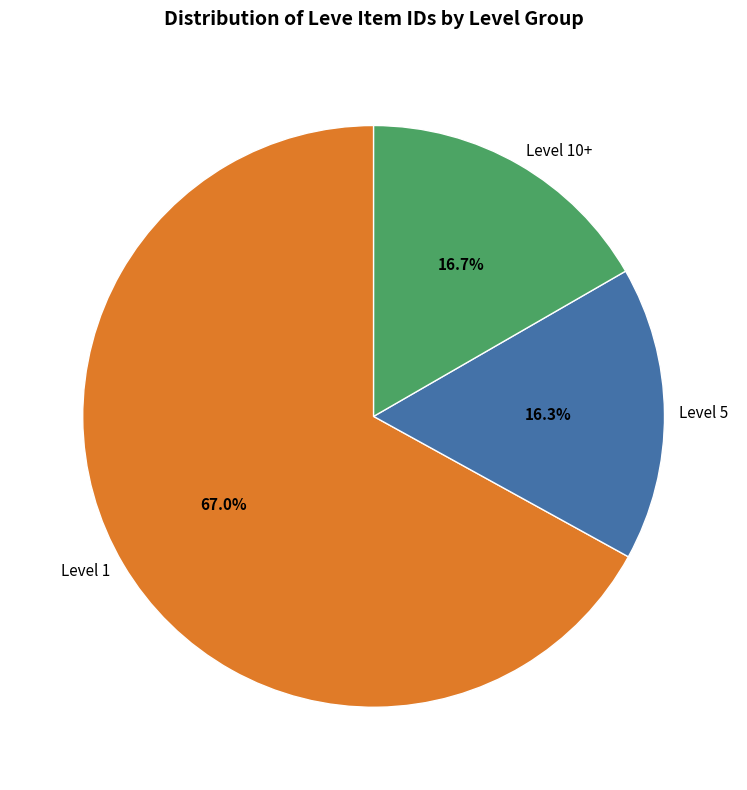

Is the sum of Level 10+ and Level 5 greater than half?

No